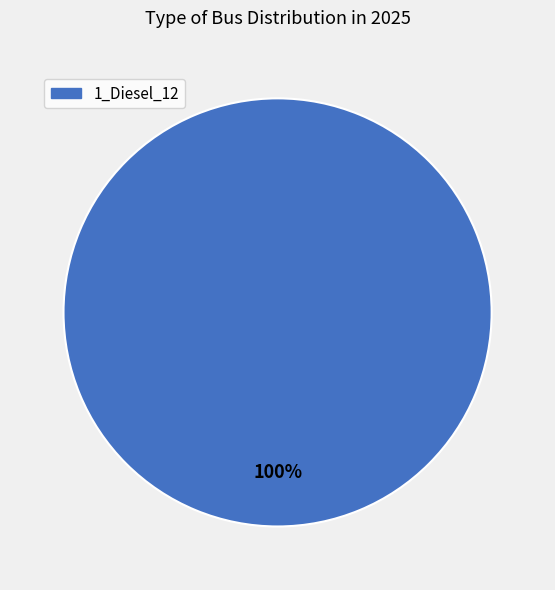

Is there any slice that represents more than half of the pie?

Yes